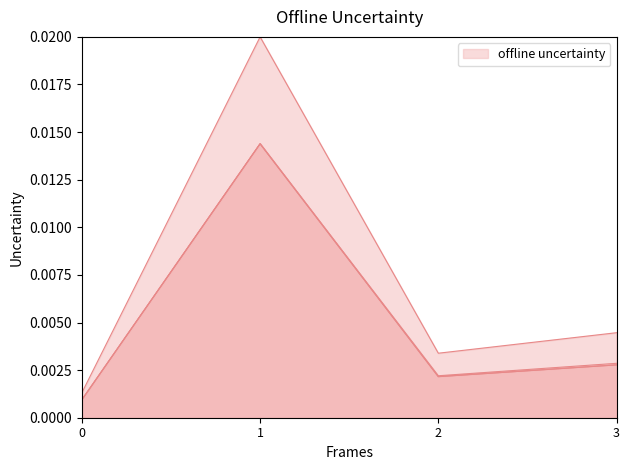

True or false: Custo Liquido has more than 0 interior local peaks.

True